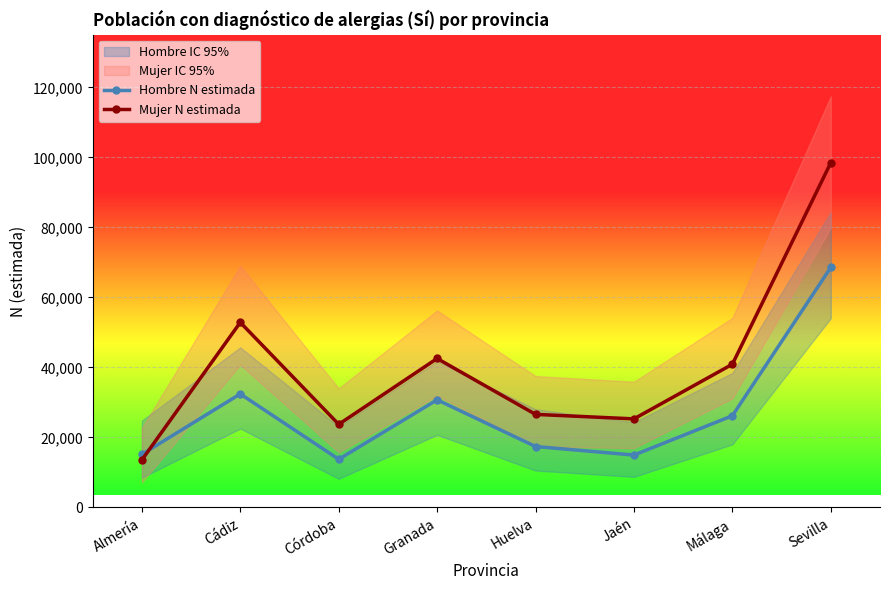

What is the difference between the maximum and second lowest values in the Hombre N estimada series?

53603